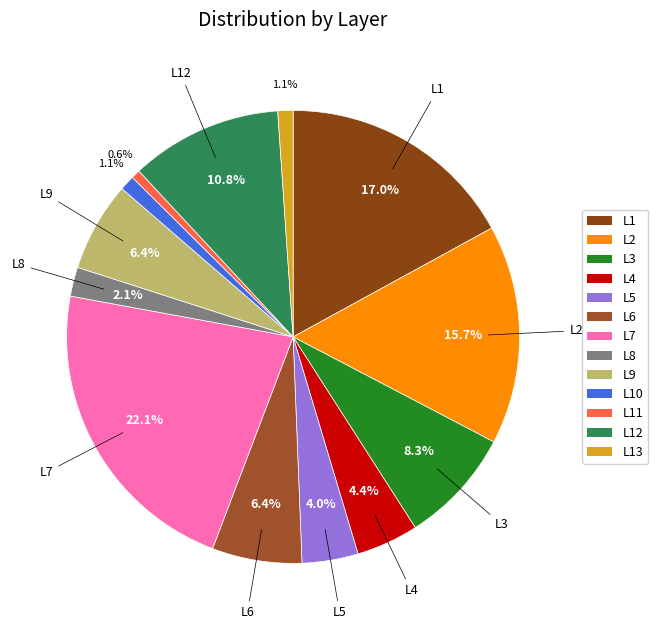

Which category has the smallest portion of the pie?

L11